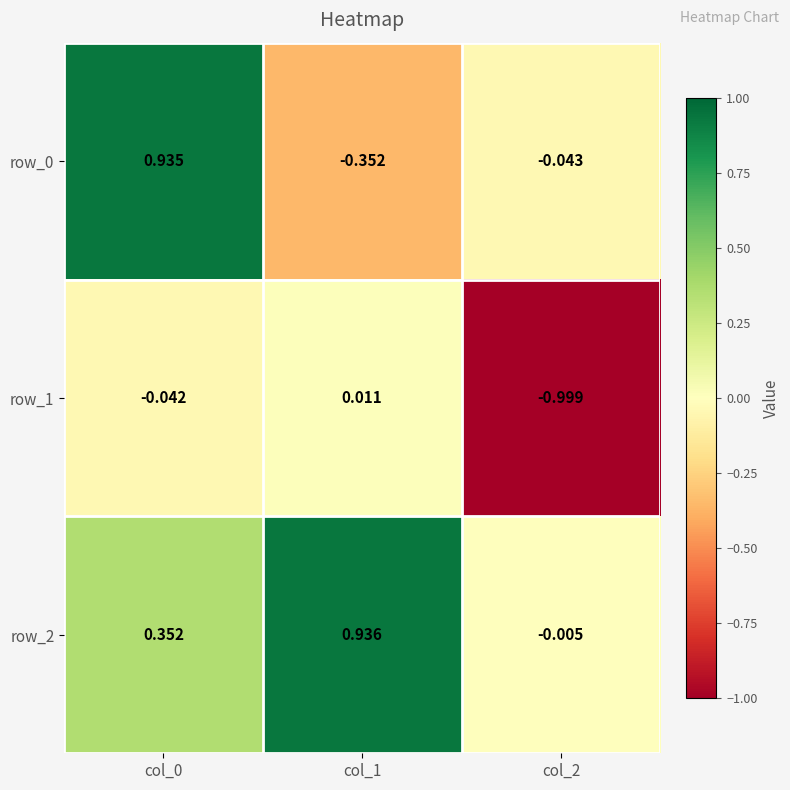

Is the value of row_0 at col_1 greater than the value of row_2 at col_0?

No